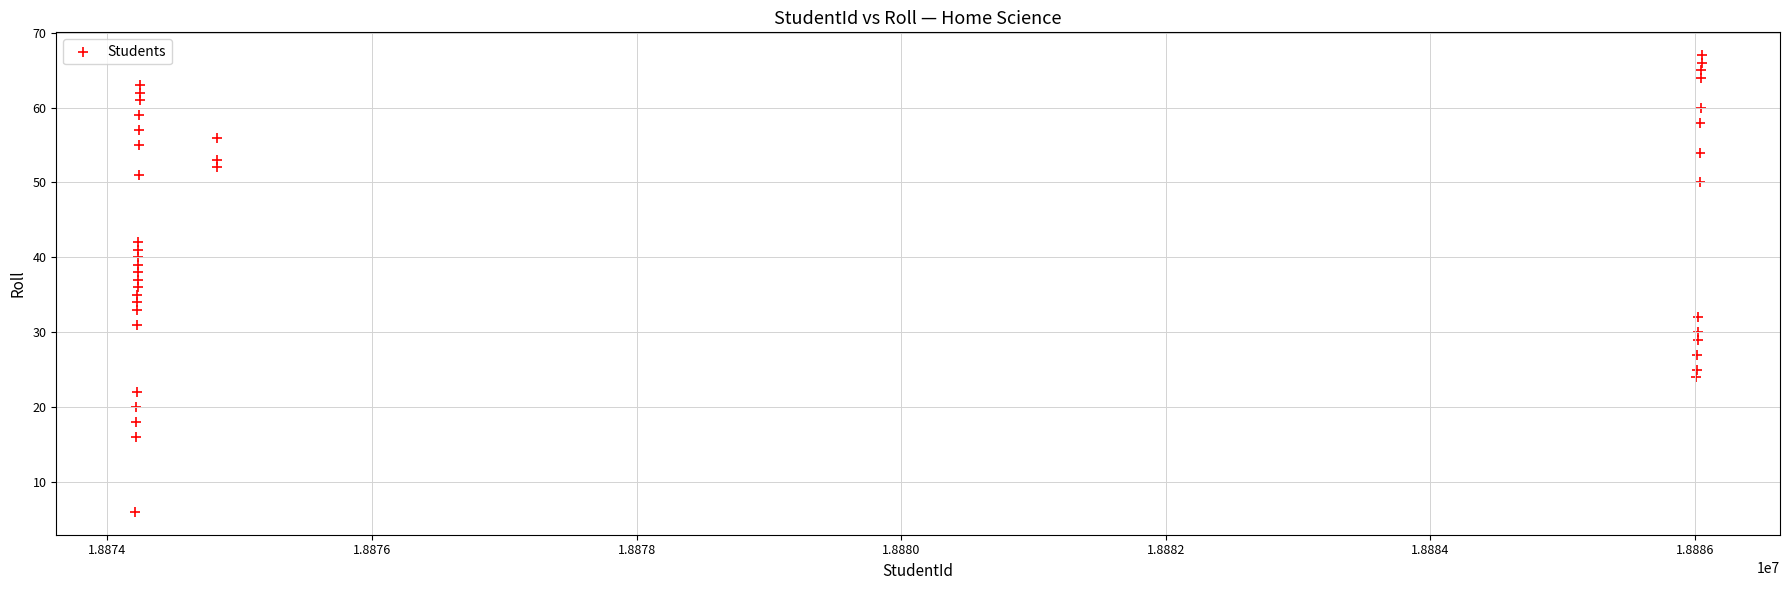

What is the range of Y values (max minus min)?

61